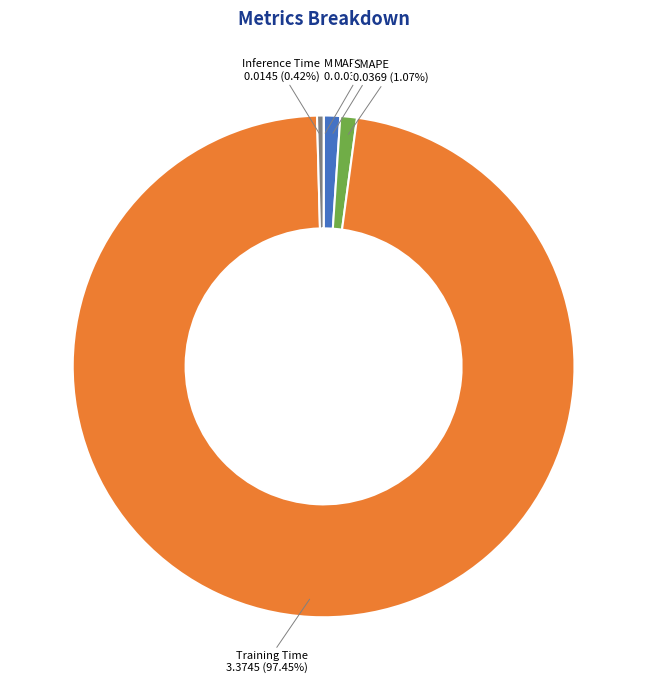

Does any single category account for the majority?

Yes